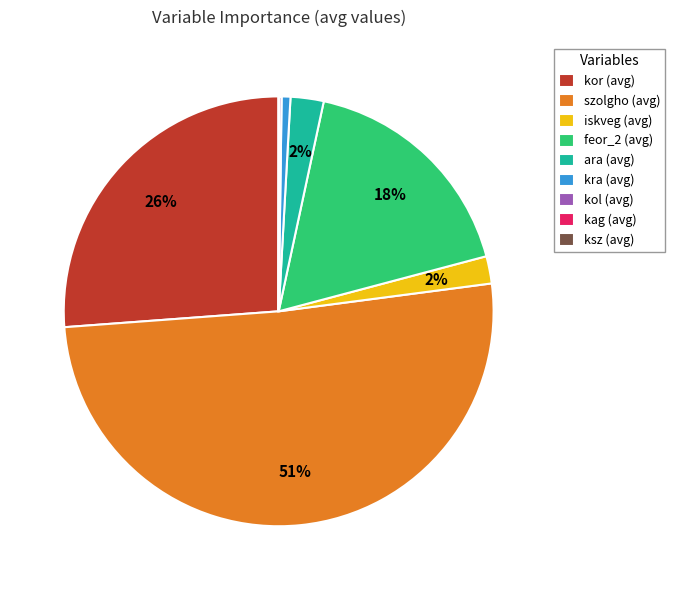

What is the majority slice?

szolgho (avg)